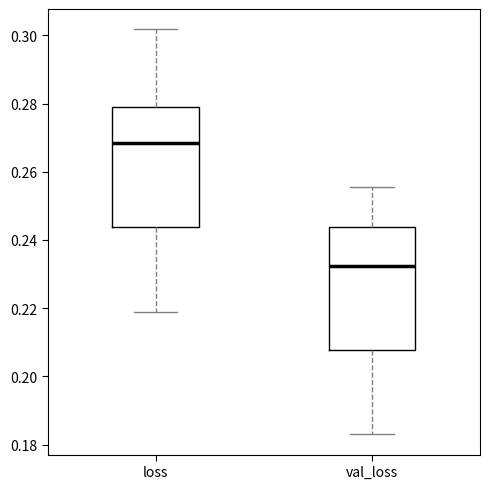

Where does the lower whisker of the box for val_loss end on the y-axis? The values are not printed on the chart, so give them approximately, as read against the axis.

0.184